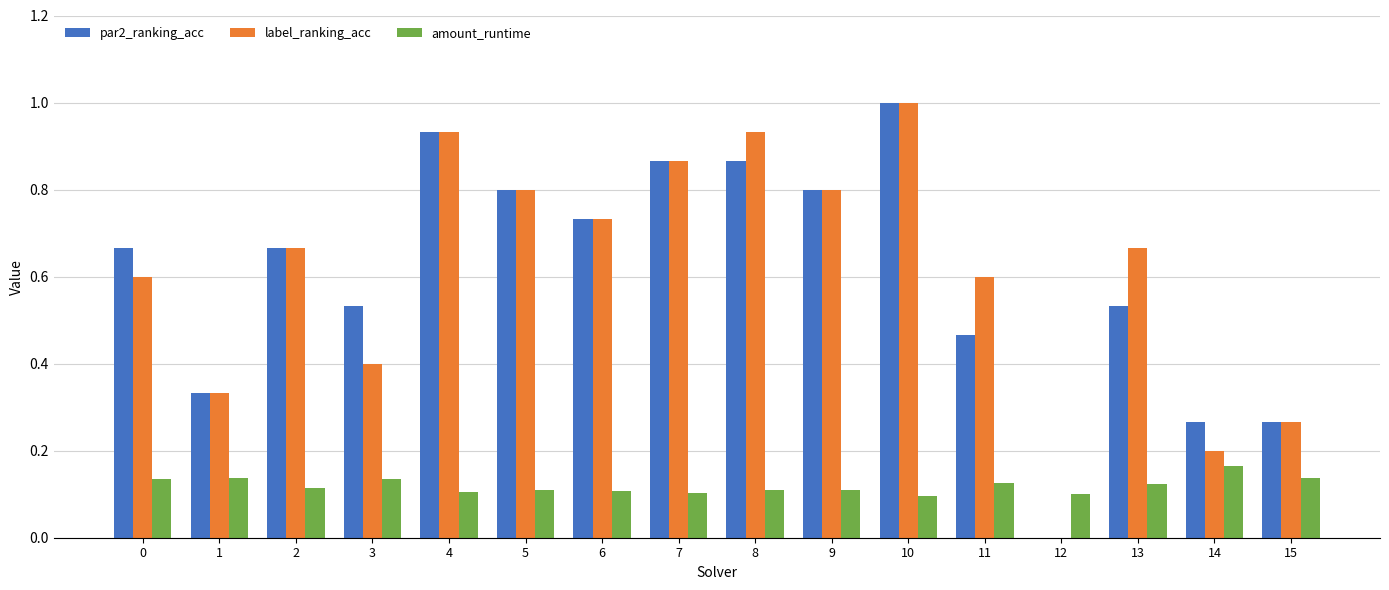

At which category is the sum across all series the highest?

10